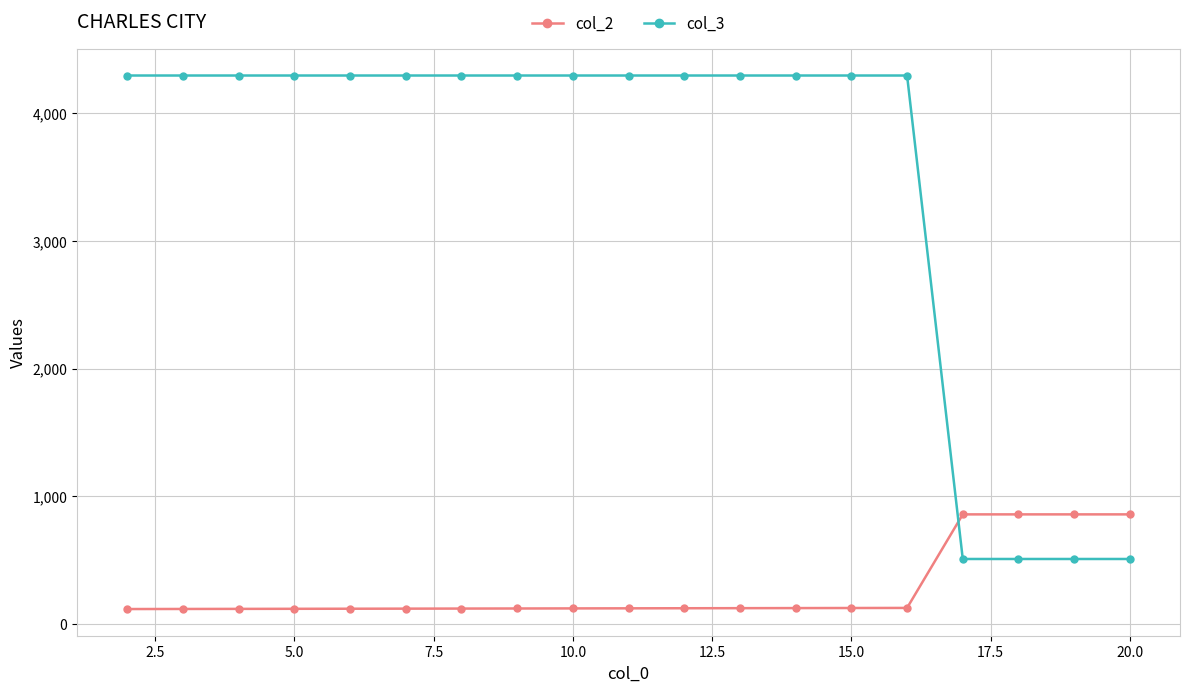

List the series in order of their peak value, highest first.

col_3, col_2